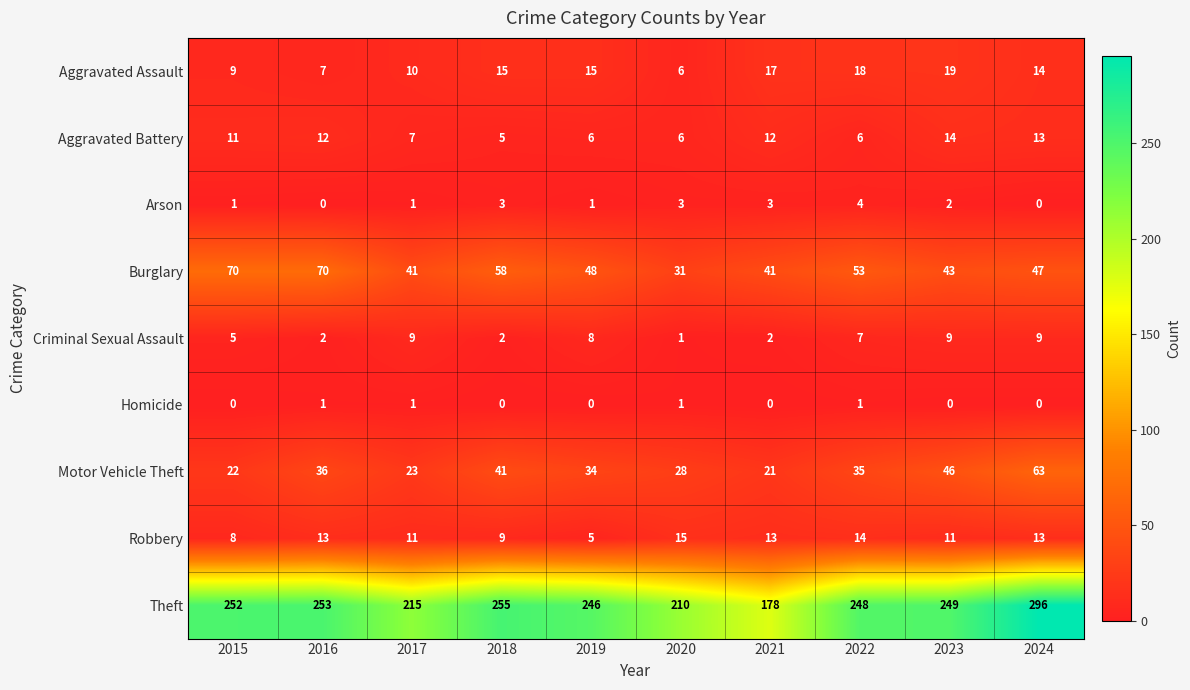

Which label corresponds to the largest value in the chart?

2024